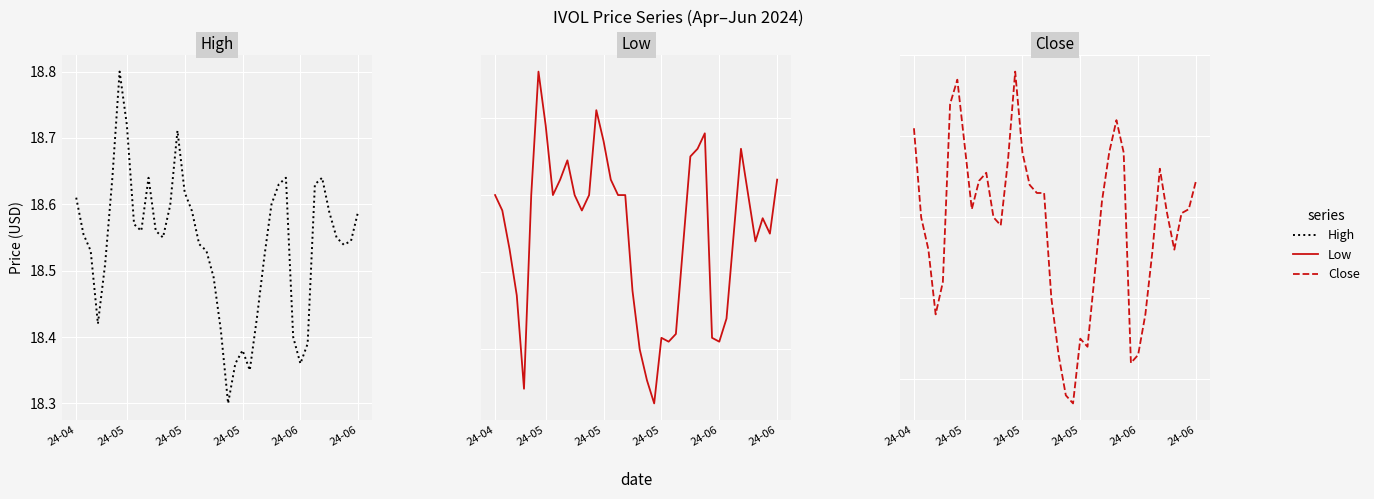

True or false: Close and High cross at least once.

False